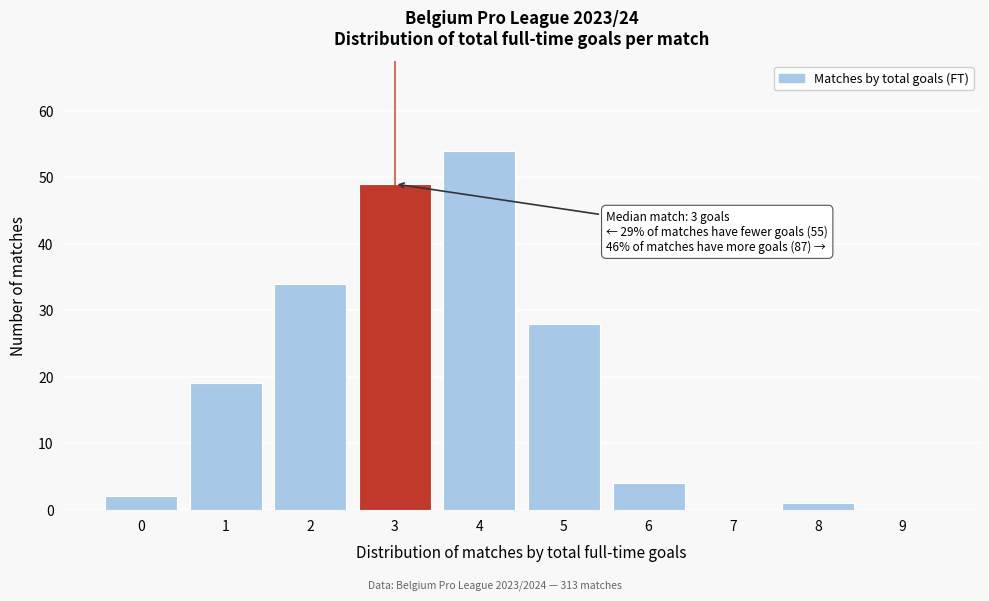

Which range on the x-axis has the tallest bar?

3.5 to 4.5